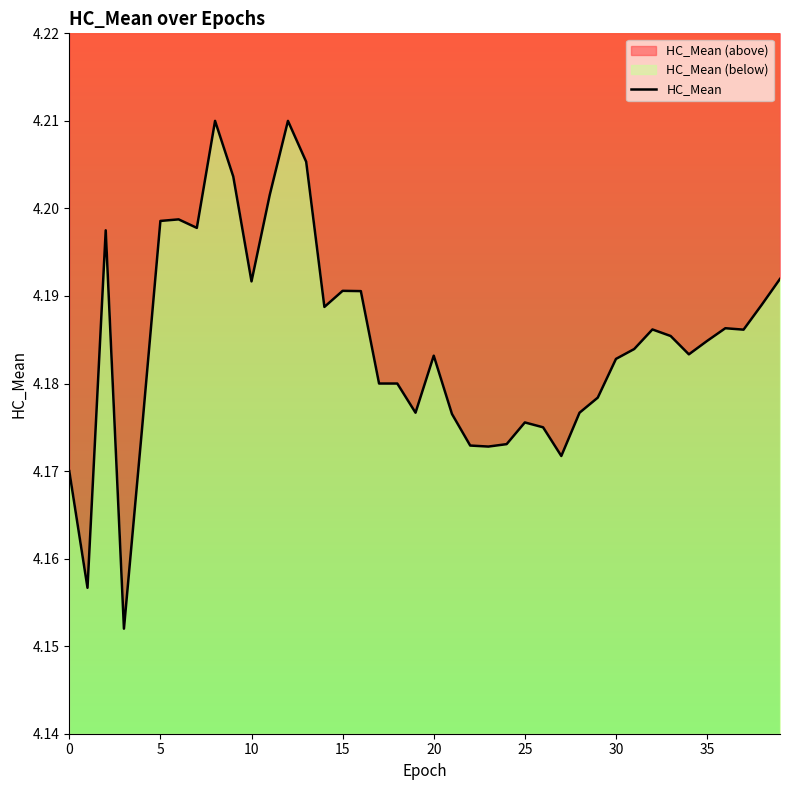

How many categories are shown in the chart?

40